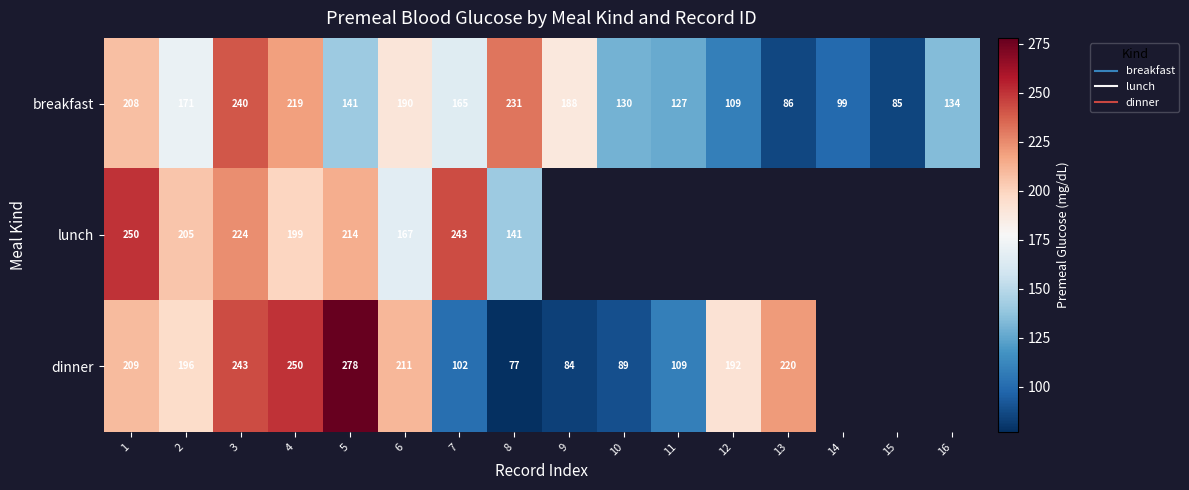

Which series has the largest total across all categories?

breakfast